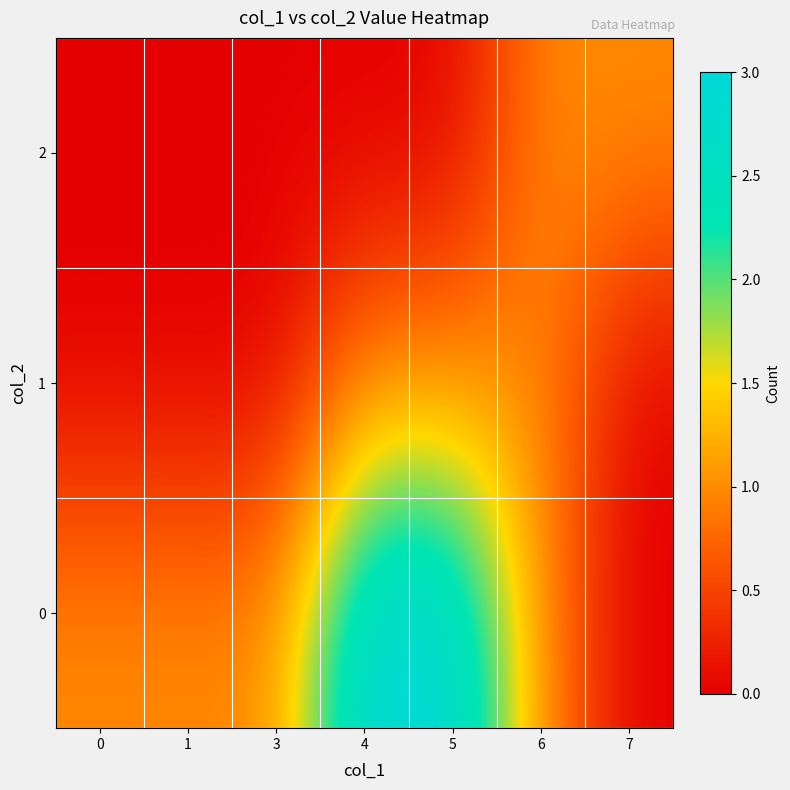

Between 6 and 4, which is larger?

4